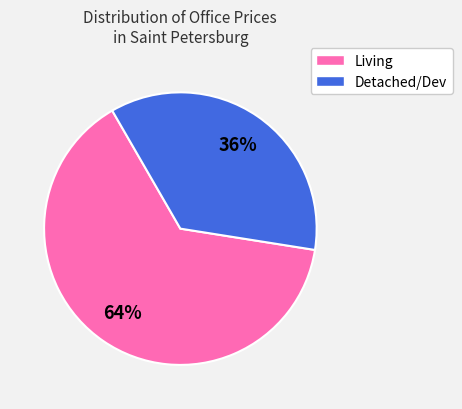

To the nearest percent, what is the average slice percentage?

50%